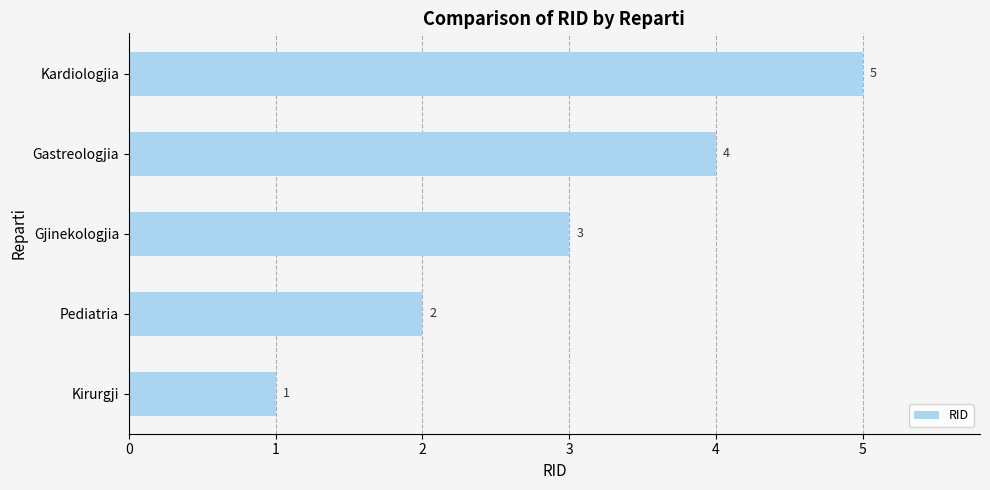

Which label corresponds to the smallest value in the chart?

Kirurgji